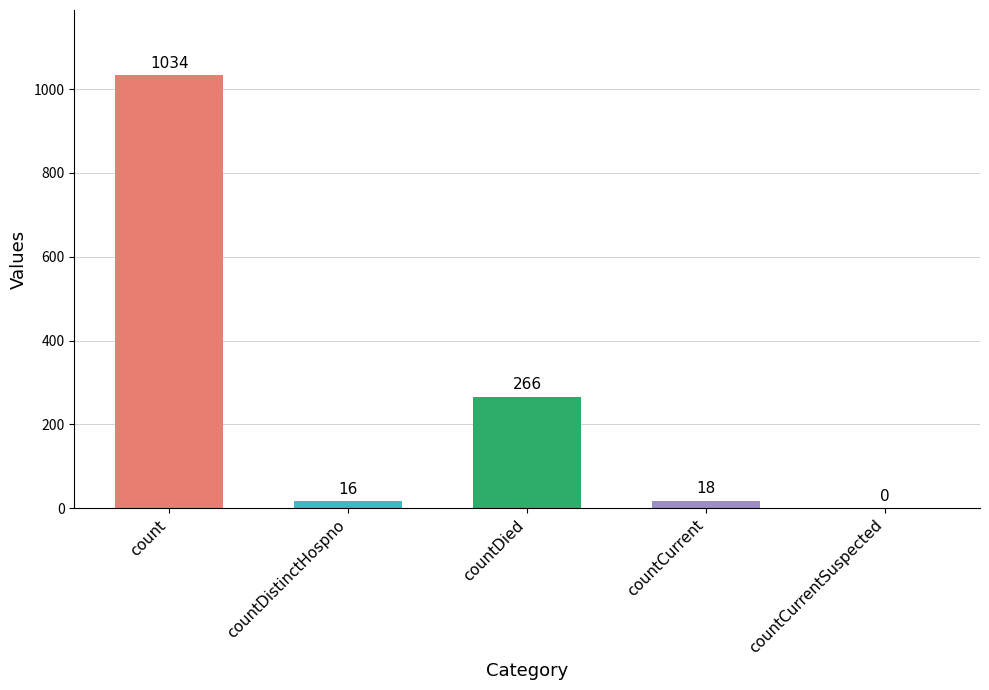

Is it true that the value at countCurrent is 18?

True